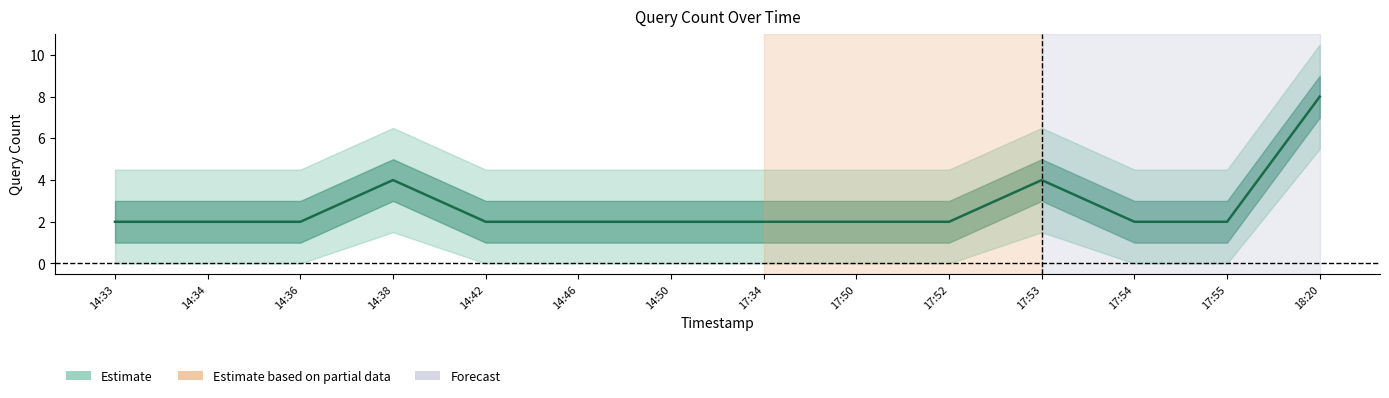

How many points are higher than both their immediate neighbors (excluding endpoints)?

2